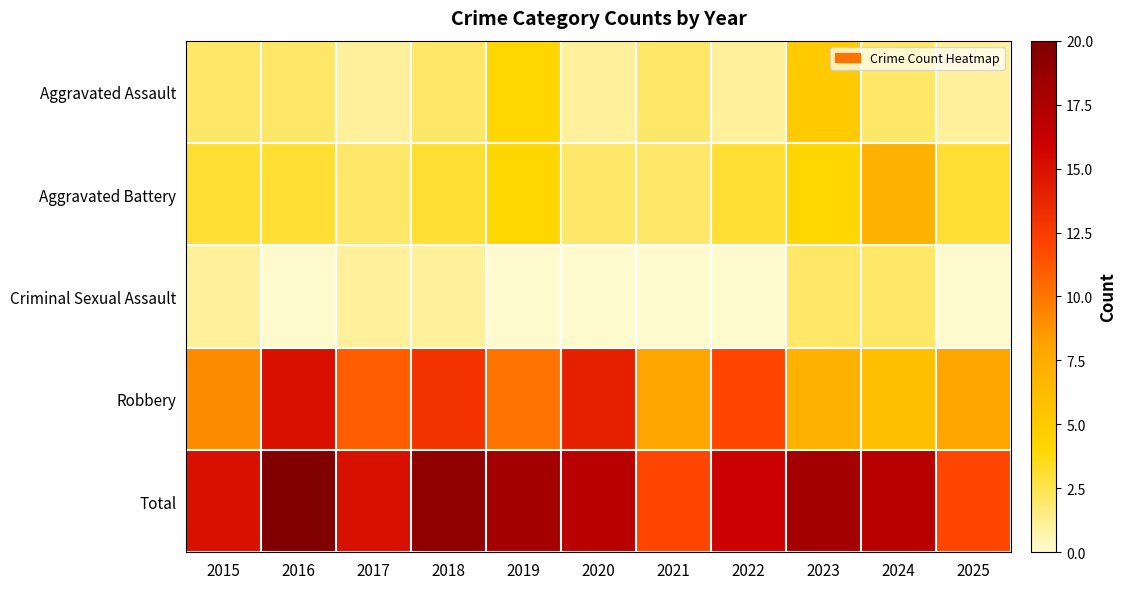

Reading right to left, transcribe all the data shown in this chart.

Aggravated Assault: 2025=1	2024=2	2023=5	2022=1	2021=2	2020=1	2019=4	2018=2	2017=1	2016=2	2015=2
Aggravated Battery: 2025=3	2024=7	2023=4	2022=3	2021=2	2020=2	2019=4	2018=3	2017=2	2016=3	2015=3
Criminal Sexual Assault: 2025=0	2024=2	2023=2	2022=0	2021=0	2020=0	2019=0	2018=1	2017=1	2016=0	2015=1
Robbery: 2025=8	2024=6	2023=7	2022=12	2021=8	2020=14	2019=10	2018=13	2017=11	2016=15	2015=9
Total: 2025=12	2024=17	2023=18	2022=16	2021=12	2020=17	2019=18	2018=19	2017=15	2016=20	2015=15